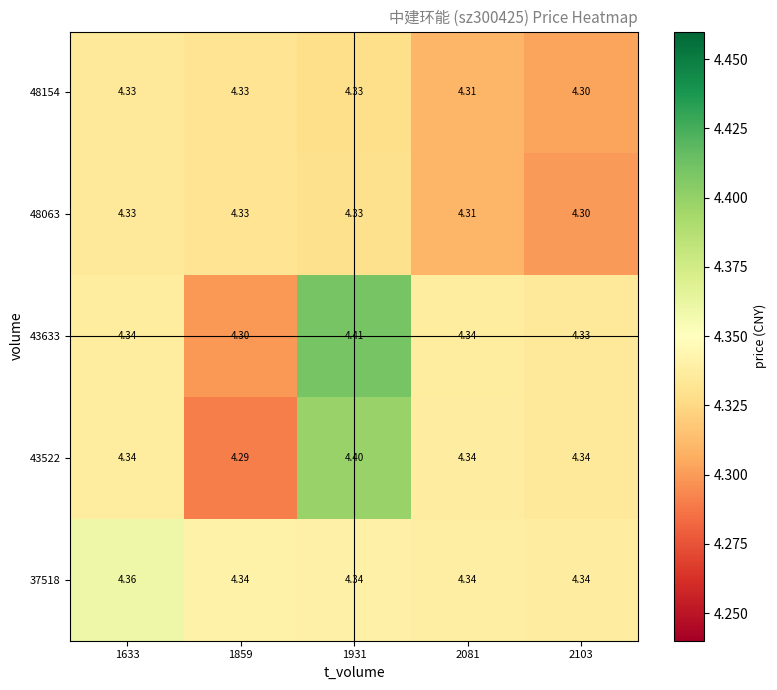

Is the value of 43522 at 2081 greater than the value of 43633 at 1931?

No